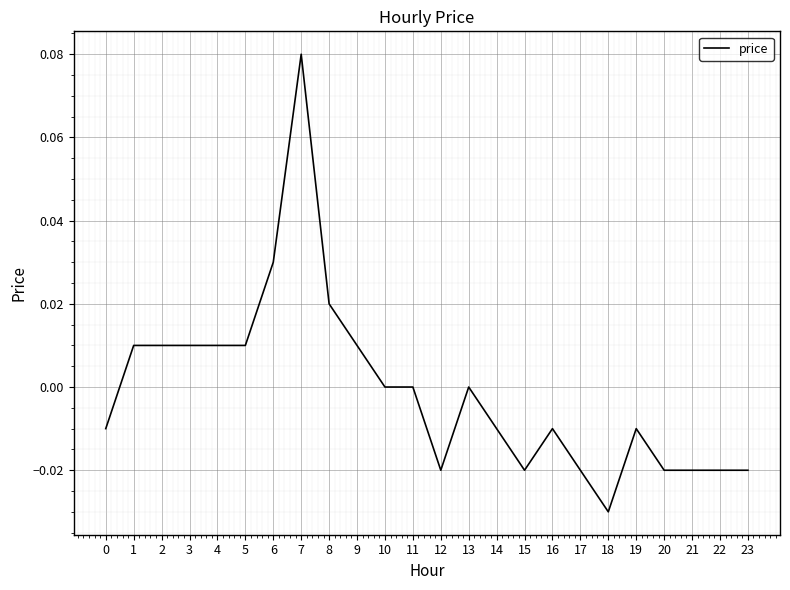

The chart shows a value of -0.0 at 14. True or false?

True